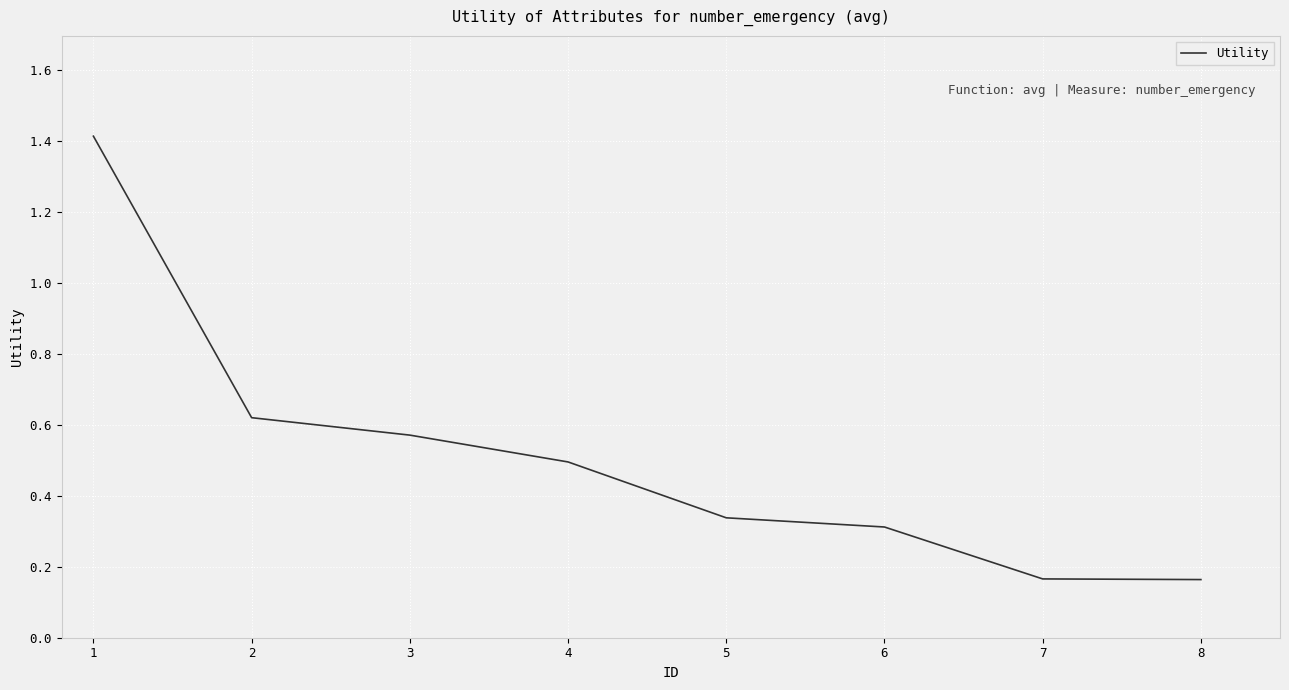

True or false: the data has more than 1 interior local peaks.

False